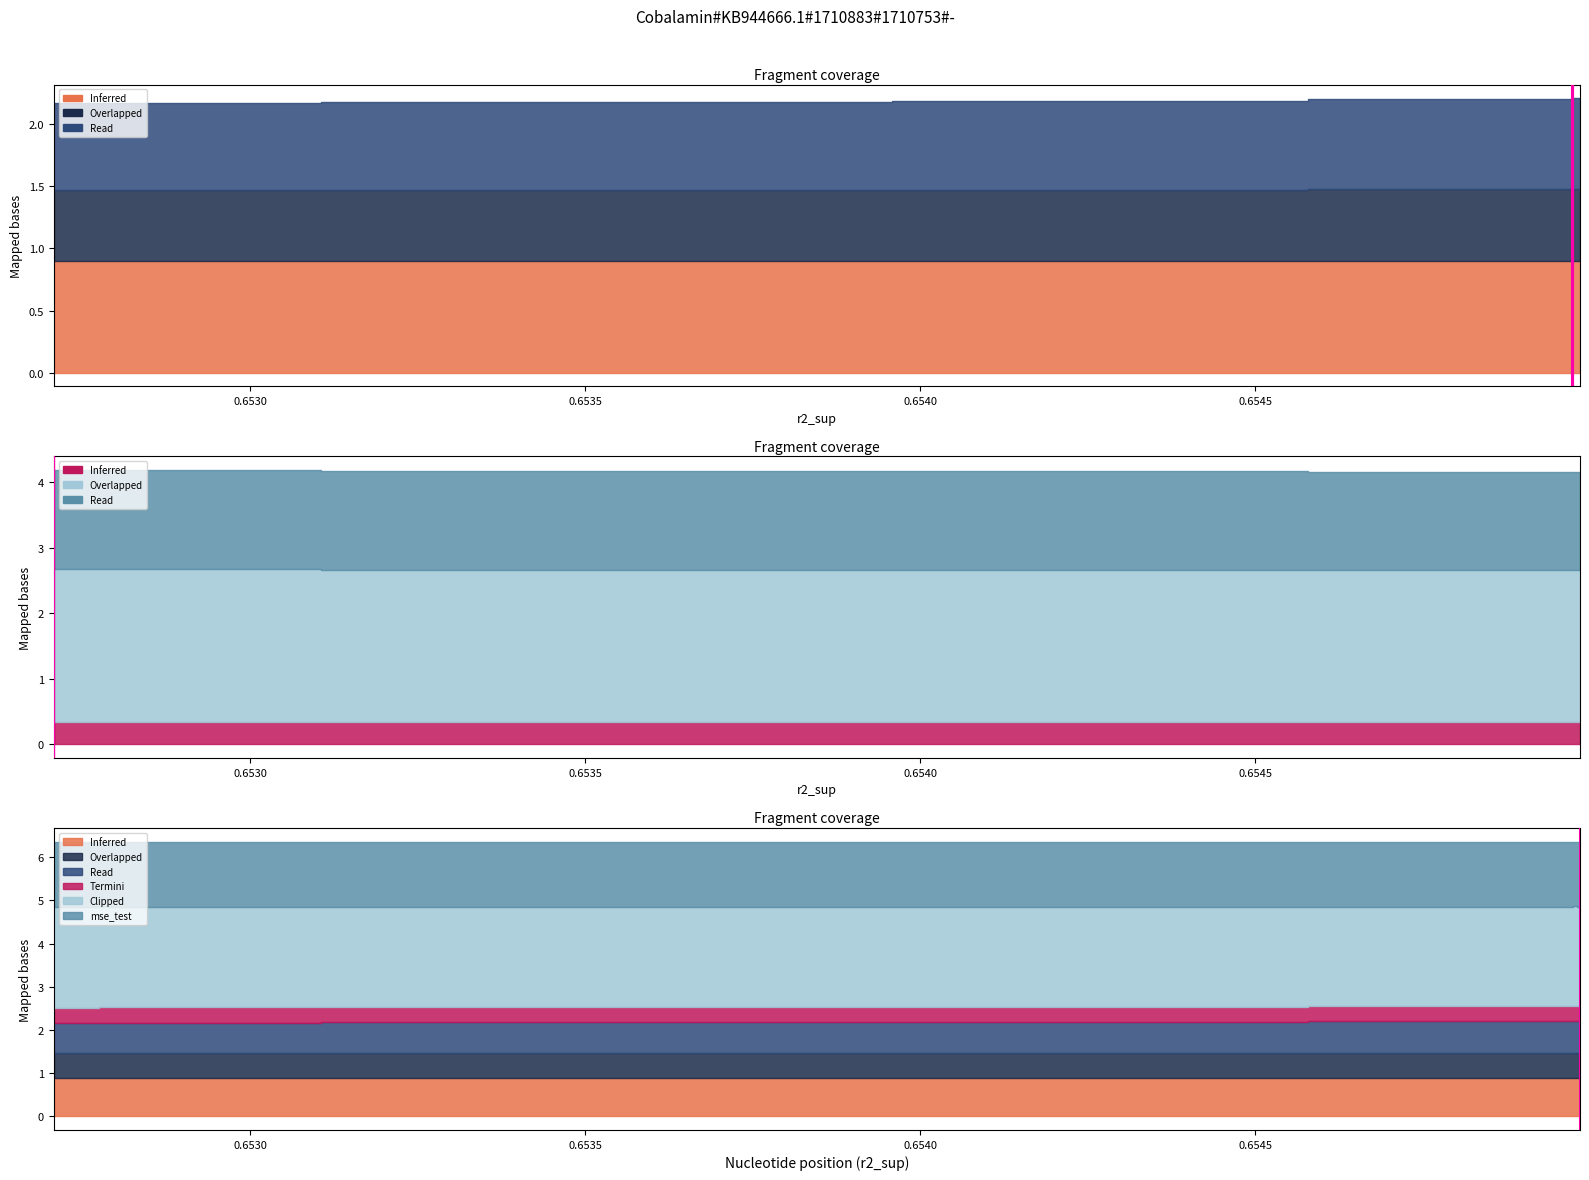

True or false: r2 and r2_val cross at least once.

False